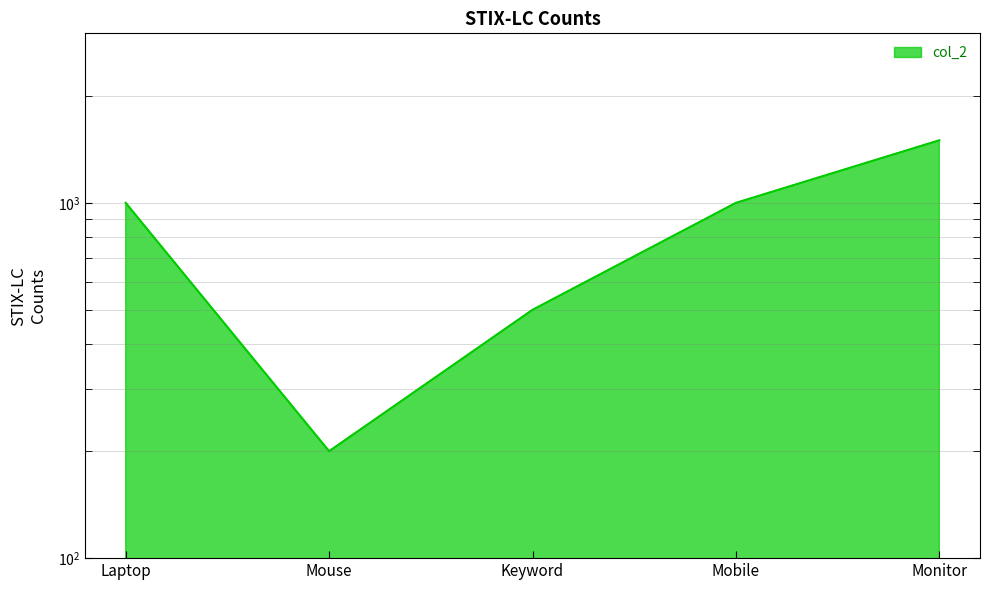

What is the minimum value shown in the chart?

200